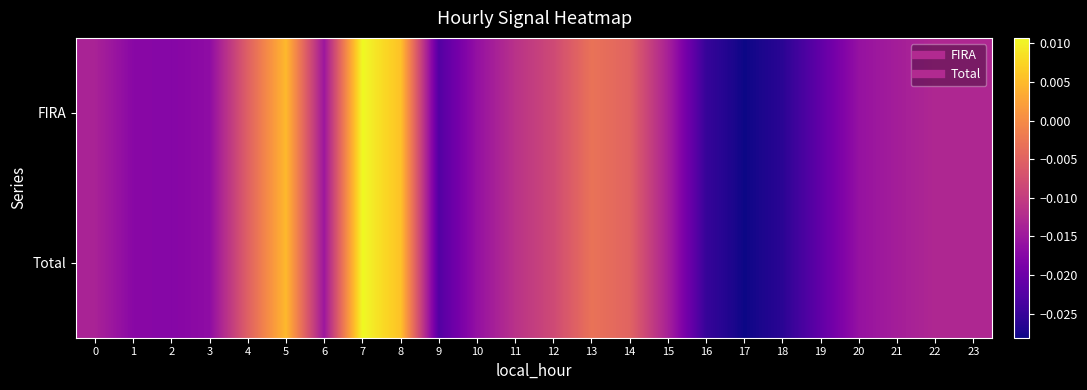

Which series has the widest spread of values?

FIRA